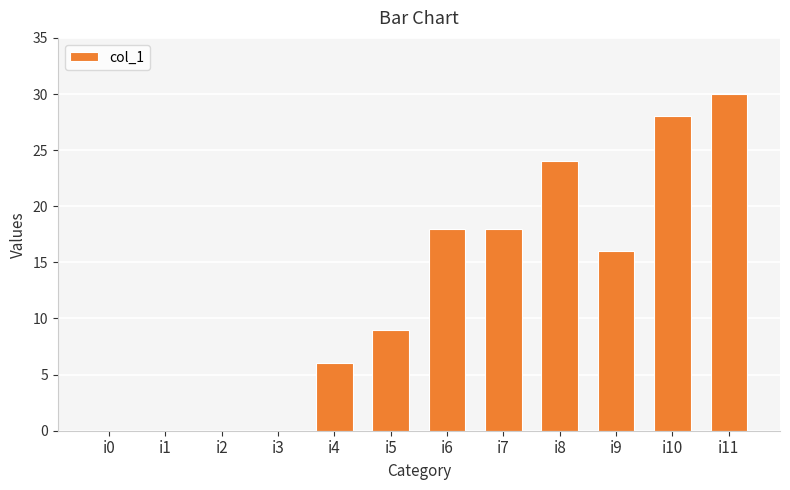

What is the change in value from i3 to i10?

+28